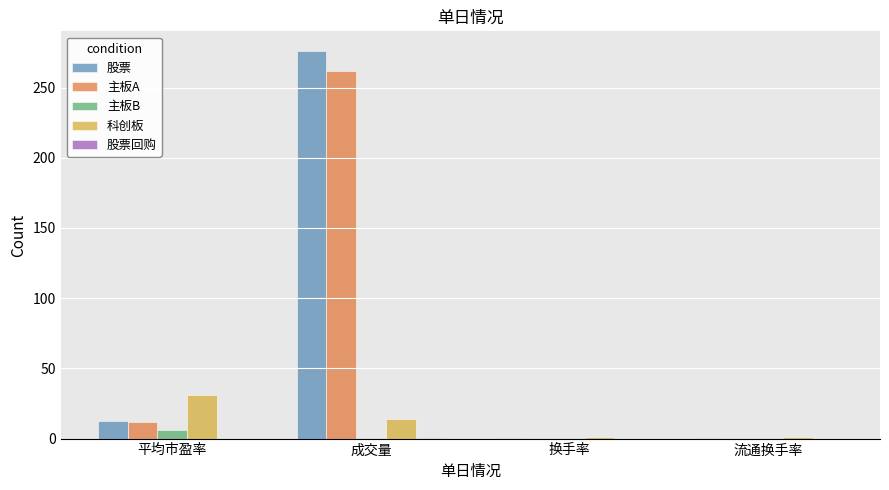

At which category is the sum across all series the highest?

成交量